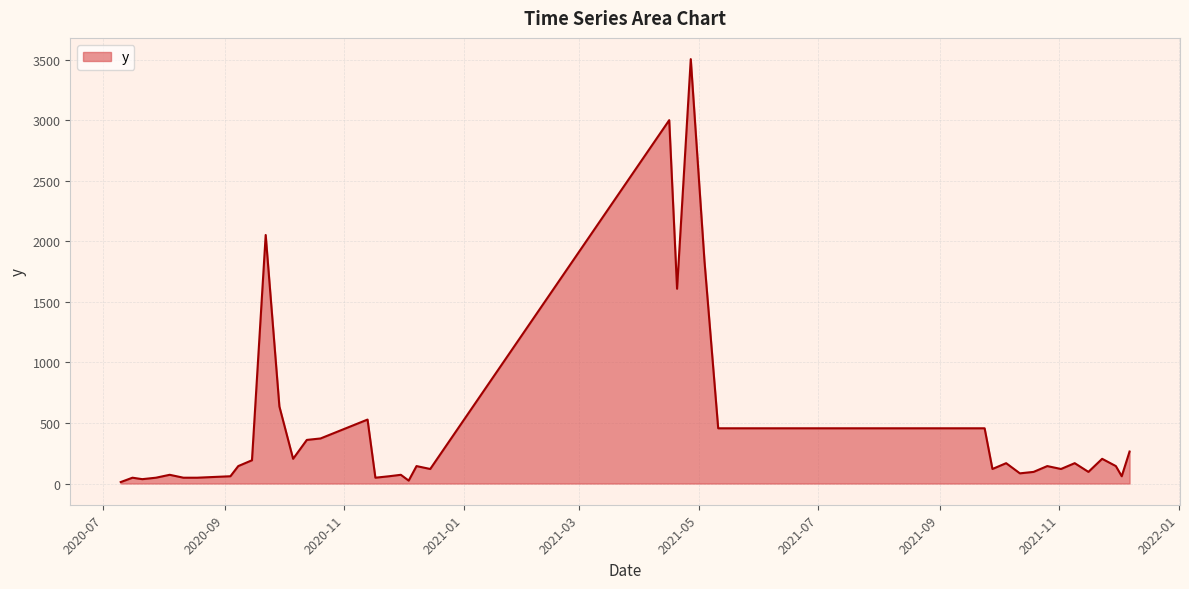

What is the greatest value displayed?

3504